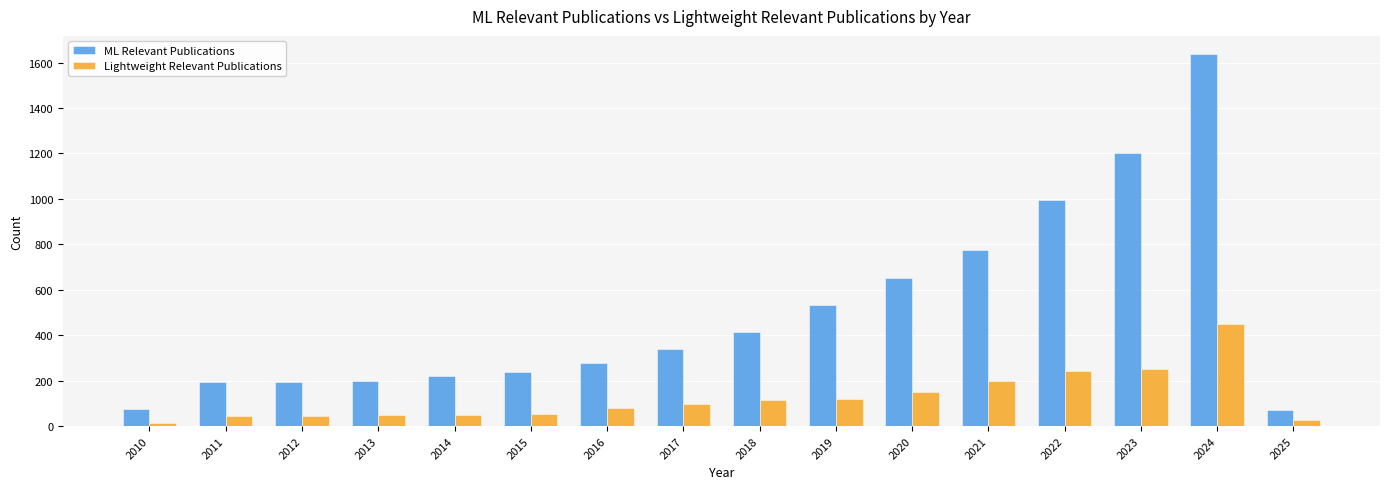

Does the chart contain any negative values?

No